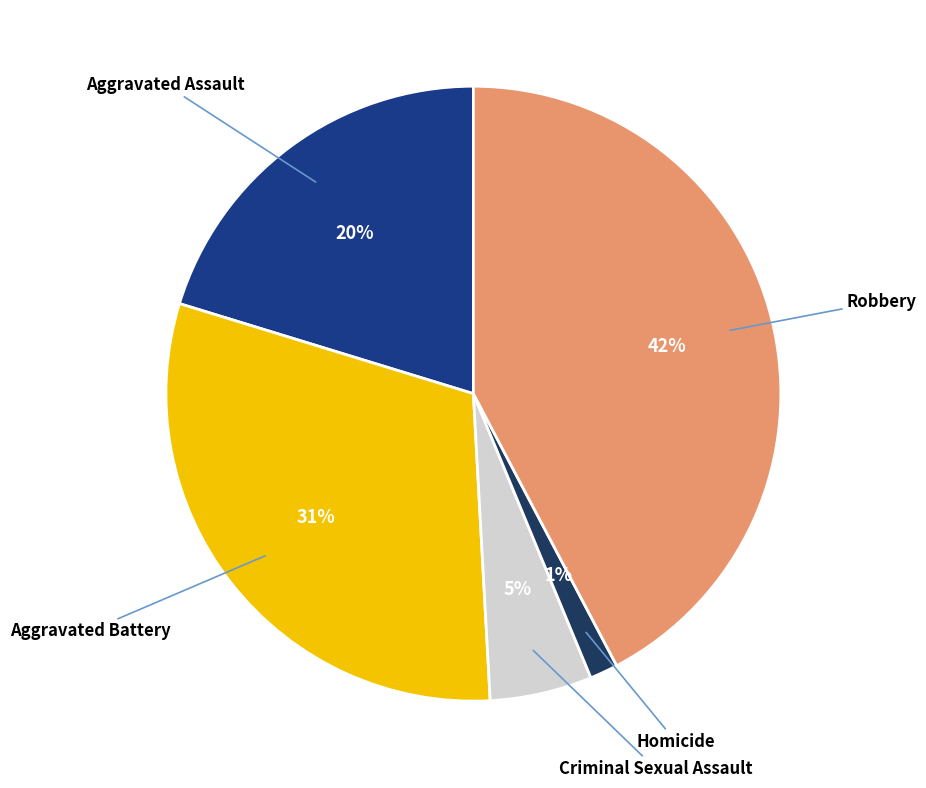

How many segments does this pie chart have?

5